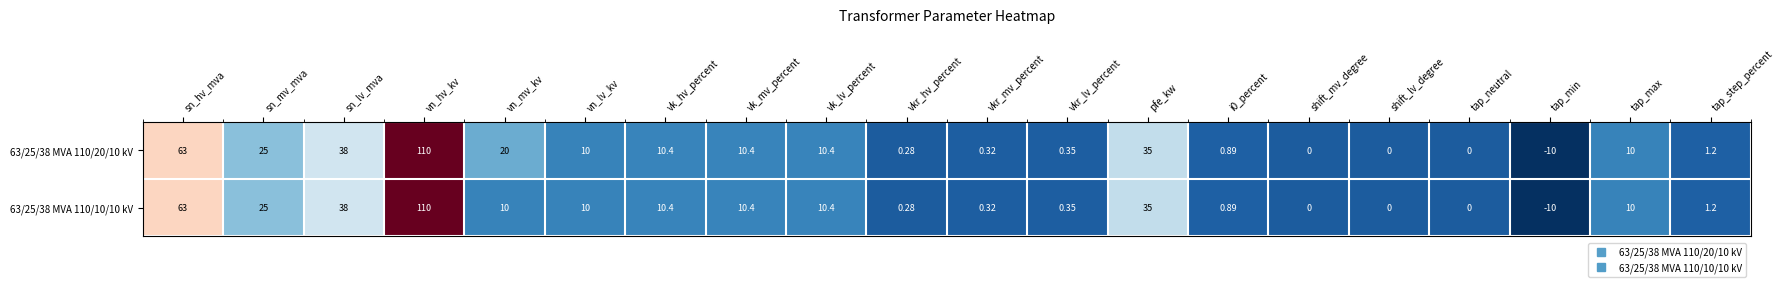

At which label is 63/25/38 MVA 110/20/10 kV closest to 50?

sn_lv_mva